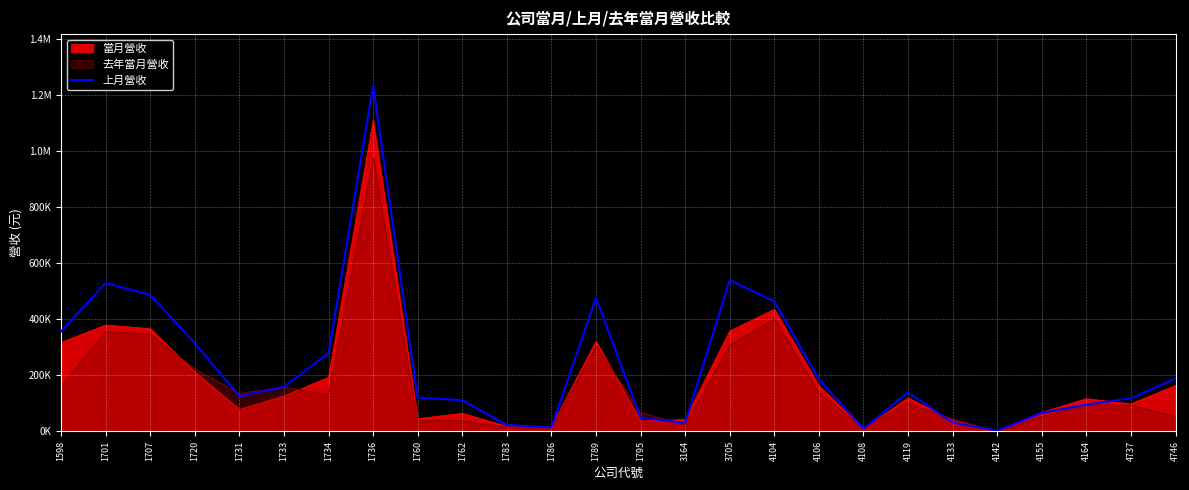

What is the change in value from 4119 to 4155?

-73460